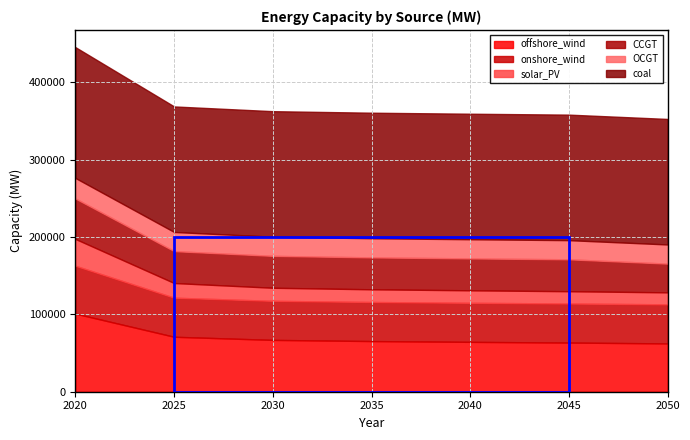

Between 2030 and 2045, which series saw the biggest shift?

offshore_wind